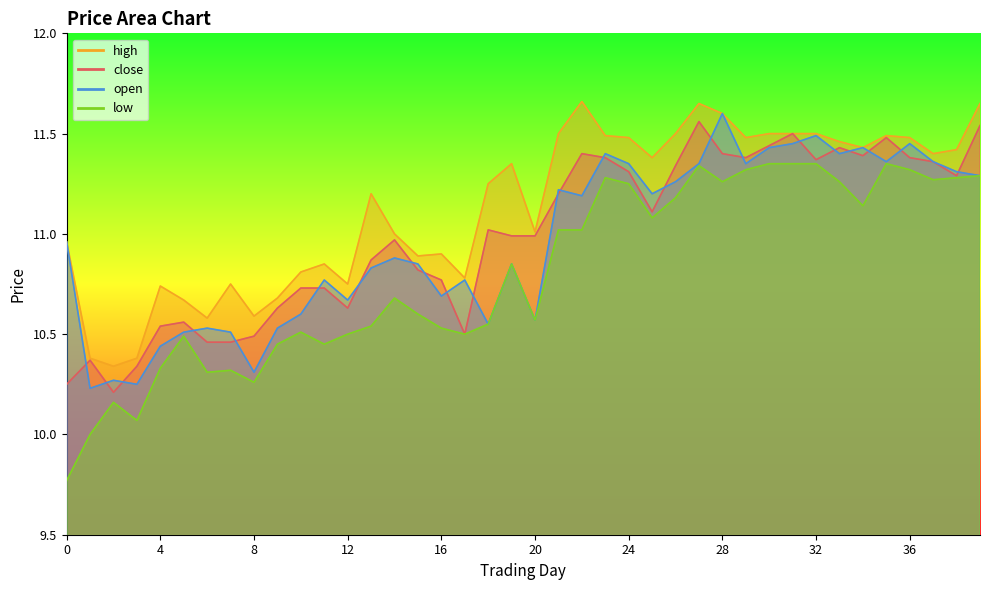

Is it true that close equals 11.4 at 22?

True